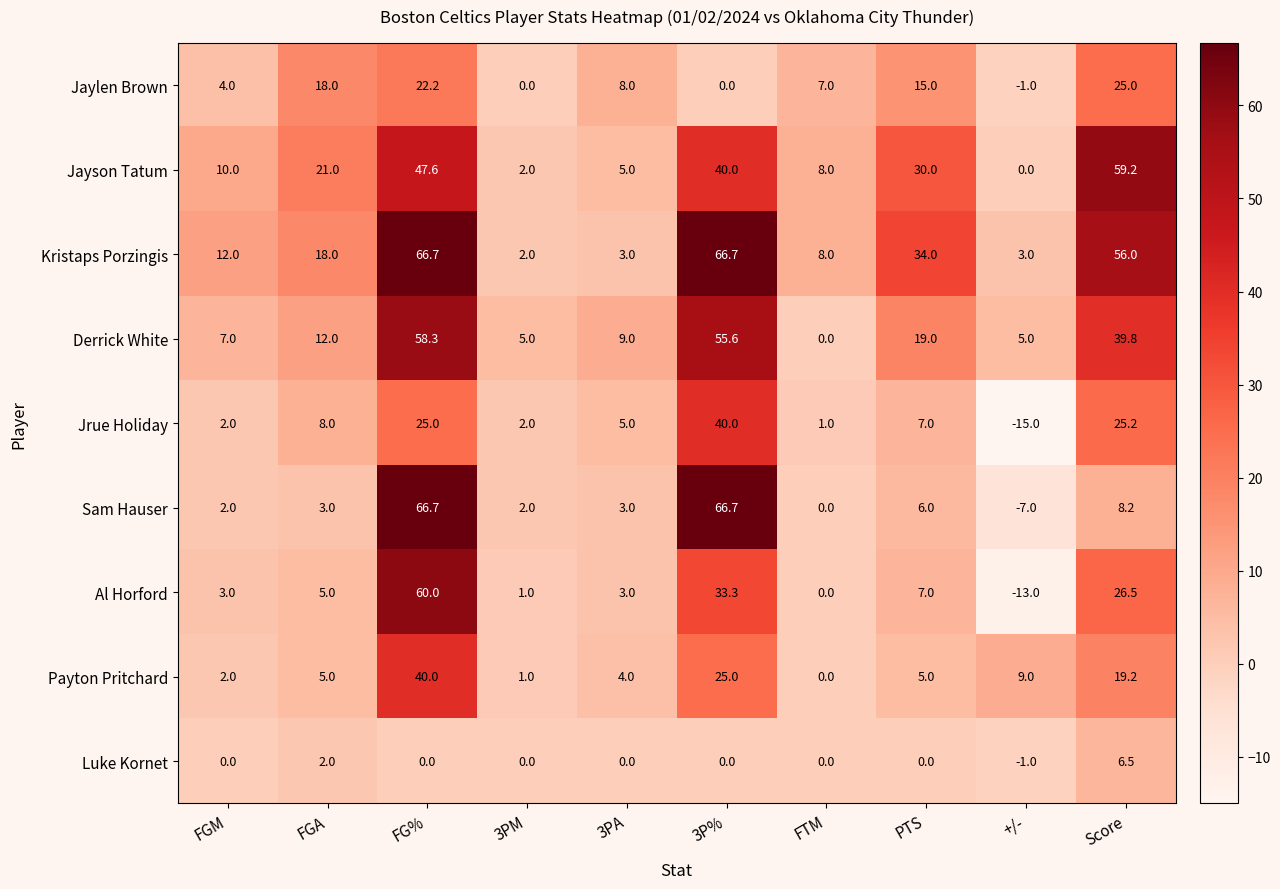

Which series has the widest spread of values?

Sam Hauser